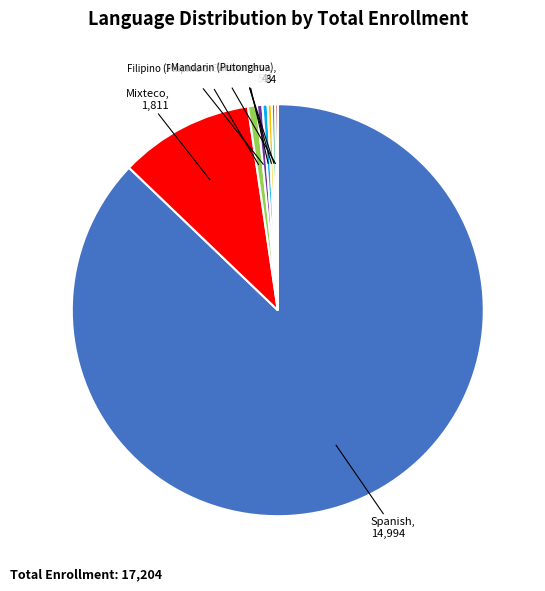

Does Arabic account for over 50% of the chart?

No